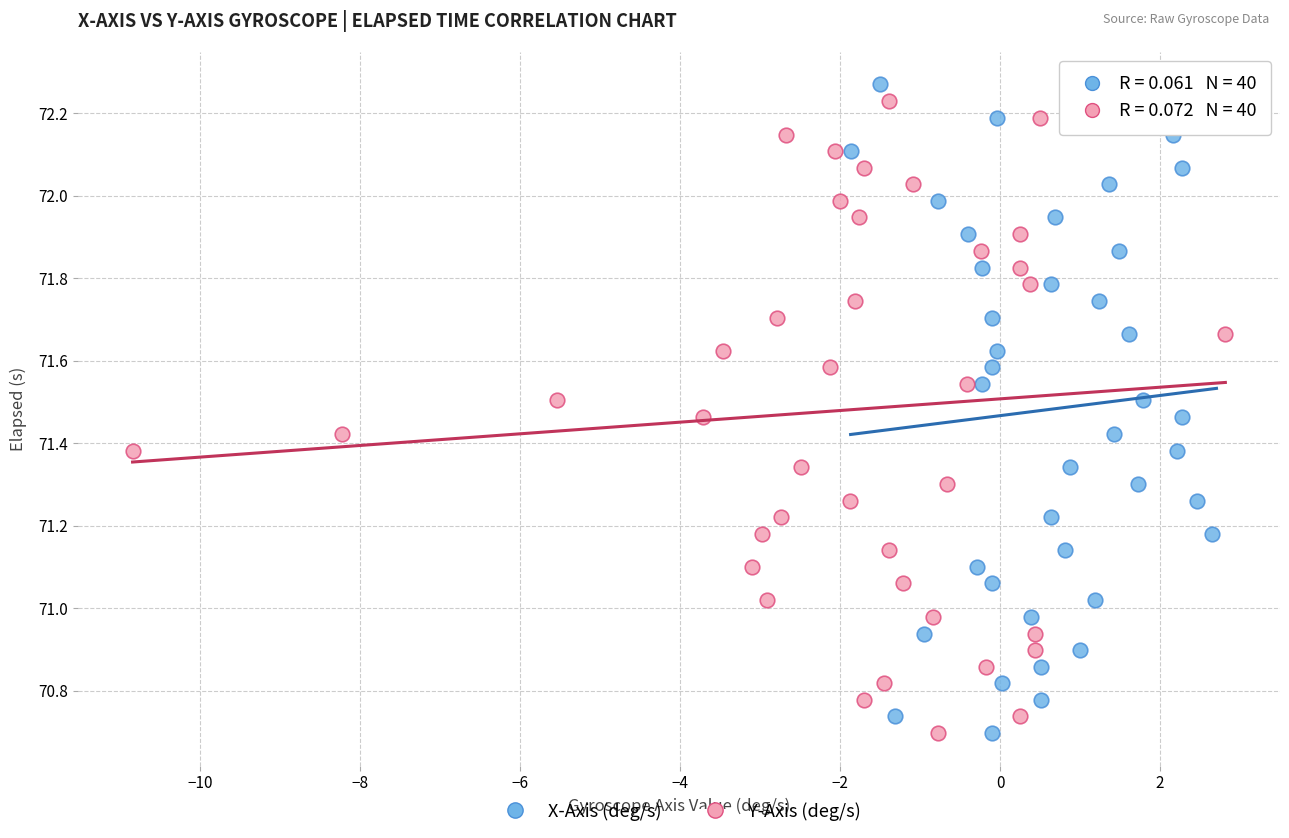

What are all the series names shown in the legend?

X-Axis (deg/s), Y-Axis (deg/s)